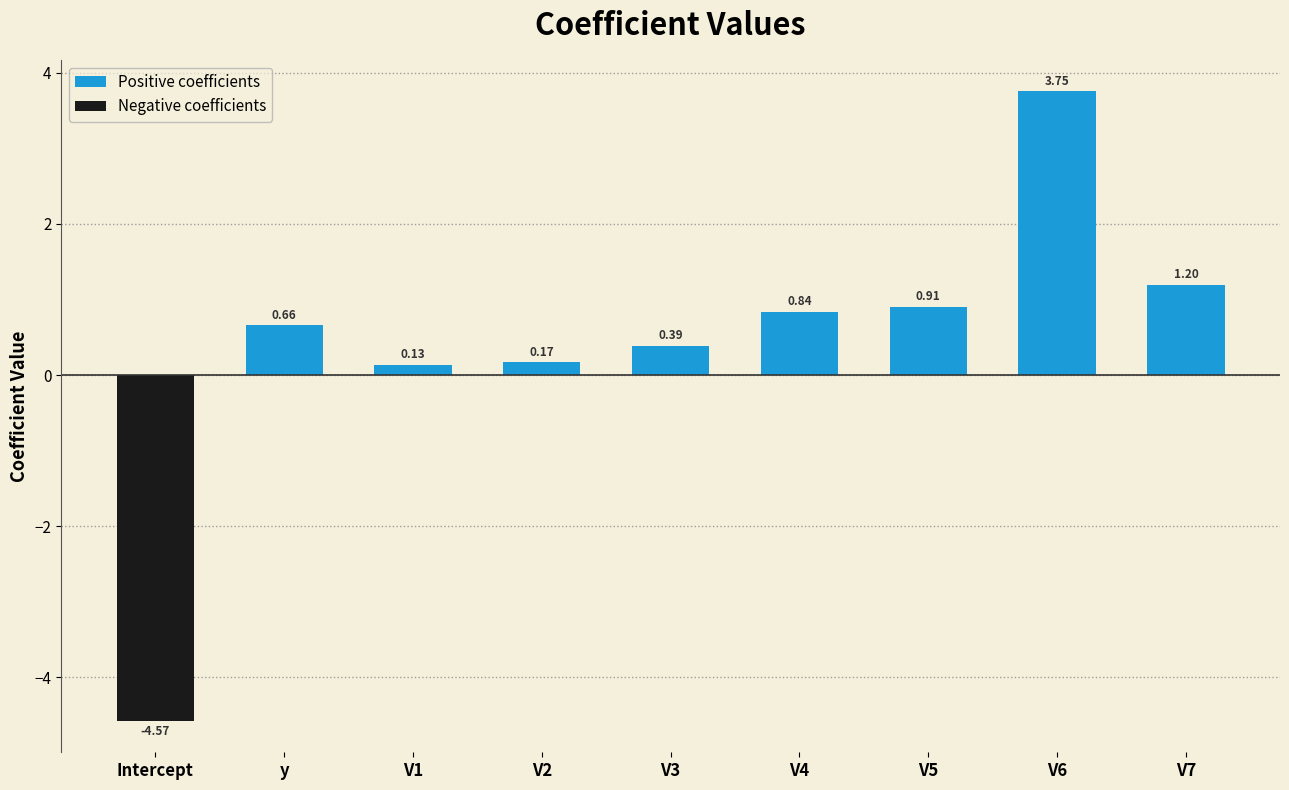

What is the difference between the maximum and second lowest values in the Positive coefficients series?

3.6